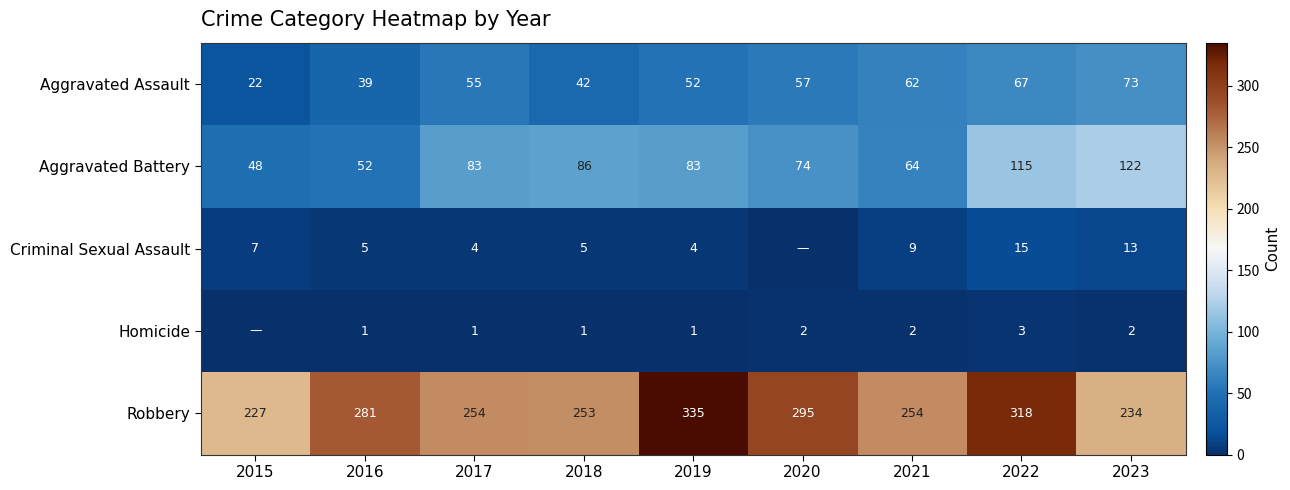

At how many categories does at least one series exceed 66?

9